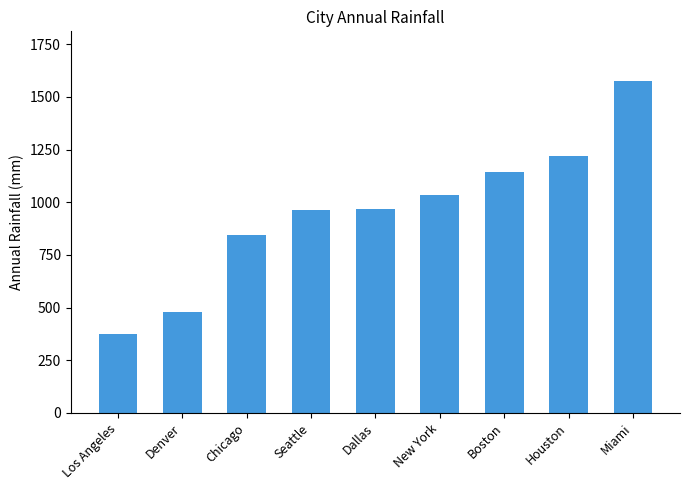

What is the ratio of the value at Los Angeles to the value at New York?

0.4